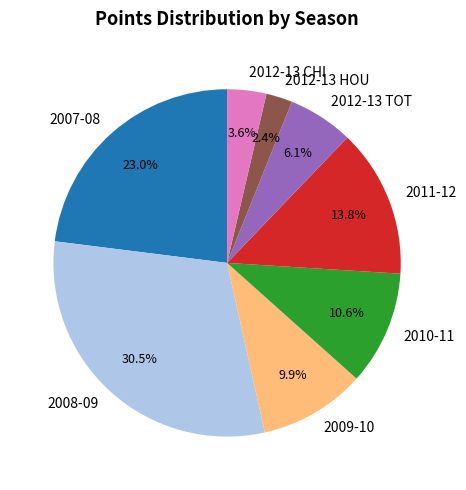

Does 2012-13 CHI account for over 50% of the chart?

No